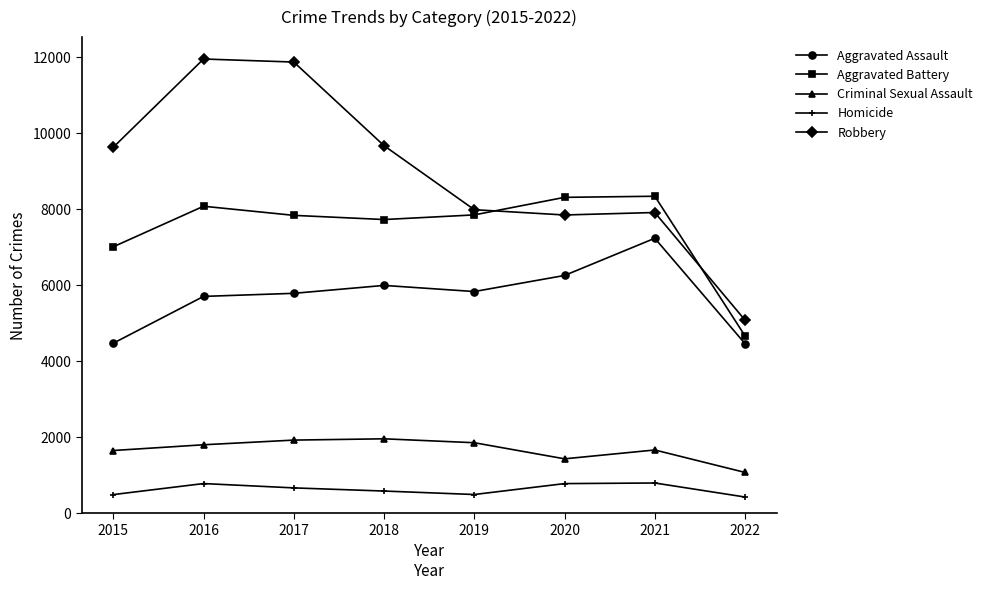

How many data points does each series have?

8